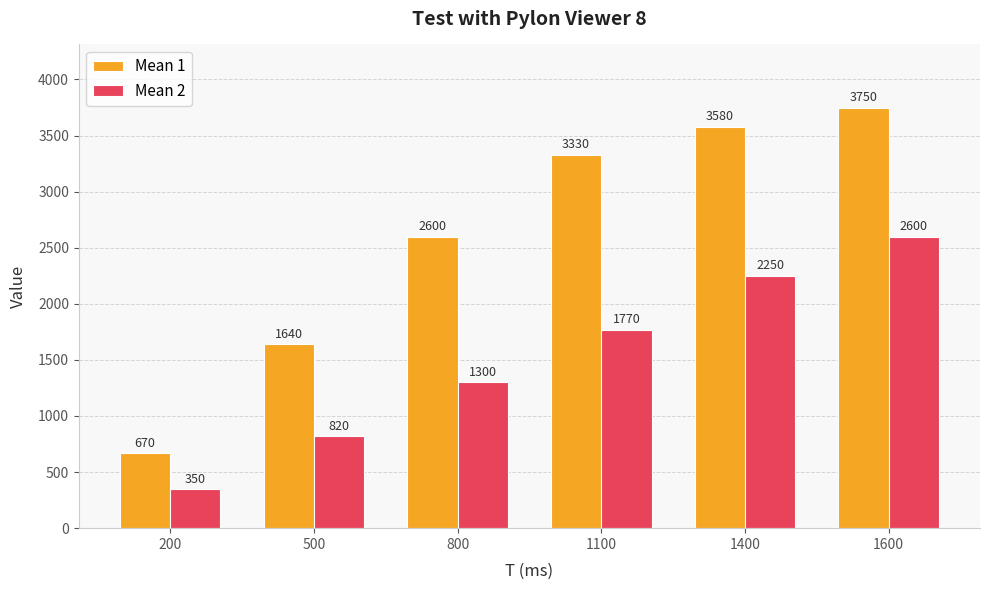

Which series has the widest spread of values?

Mean 1